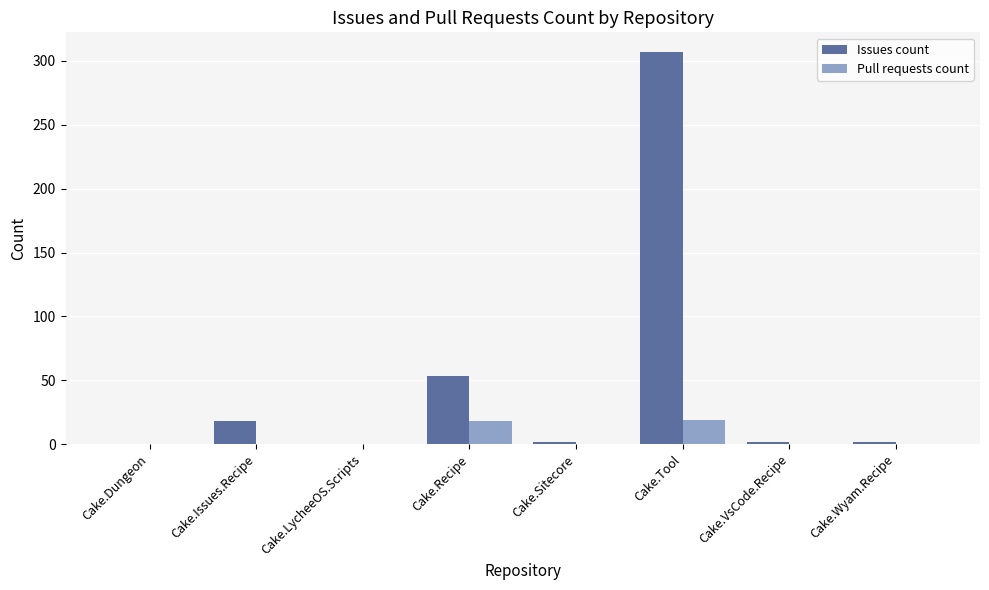

What is the greatest value displayed?

307